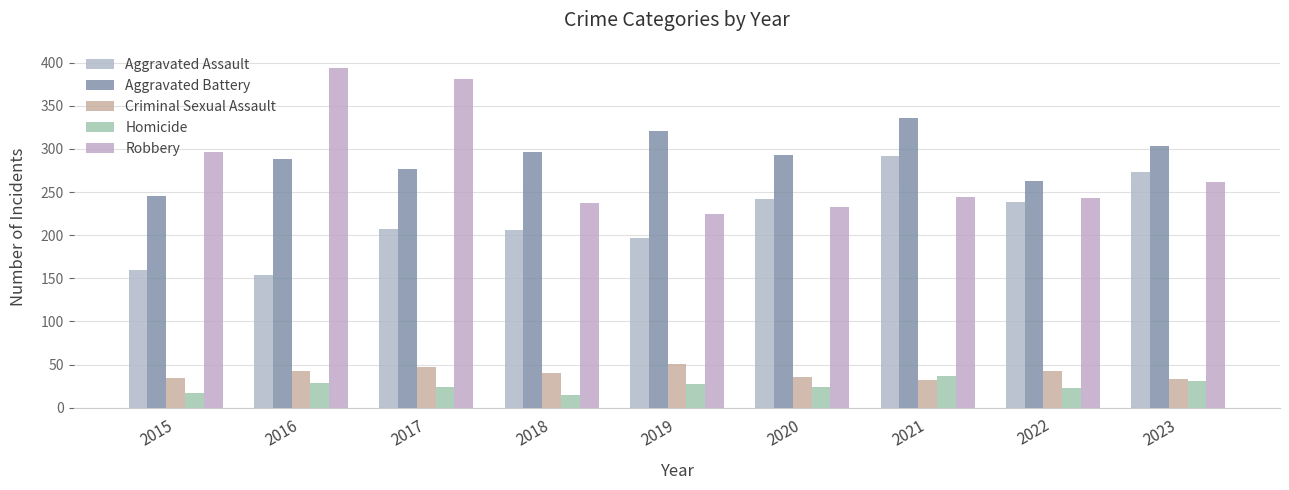

Is the value of Aggravated Battery at 2022 greater than the value of Homicide at 2015?

Yes